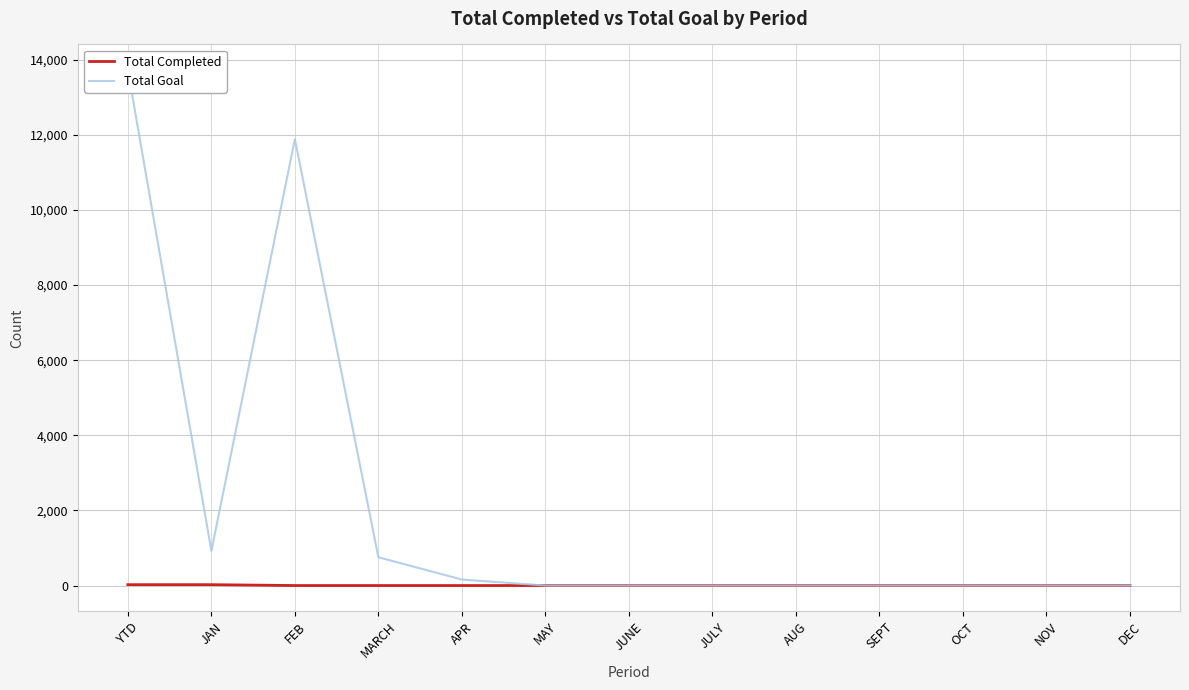

List the labels in order of Total Goal value, smallest first.

MAY, JUNE, JULY, AUG, SEPT, OCT, NOV, DEC, APR, MARCH, JAN, FEB, YTD